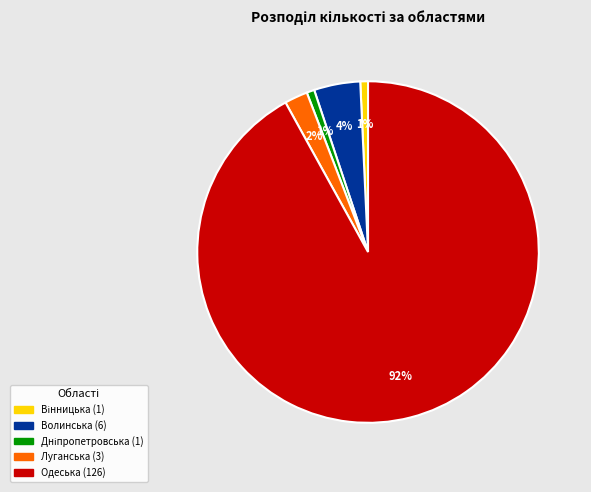

To the nearest percent, what is the average slice percentage?

20%